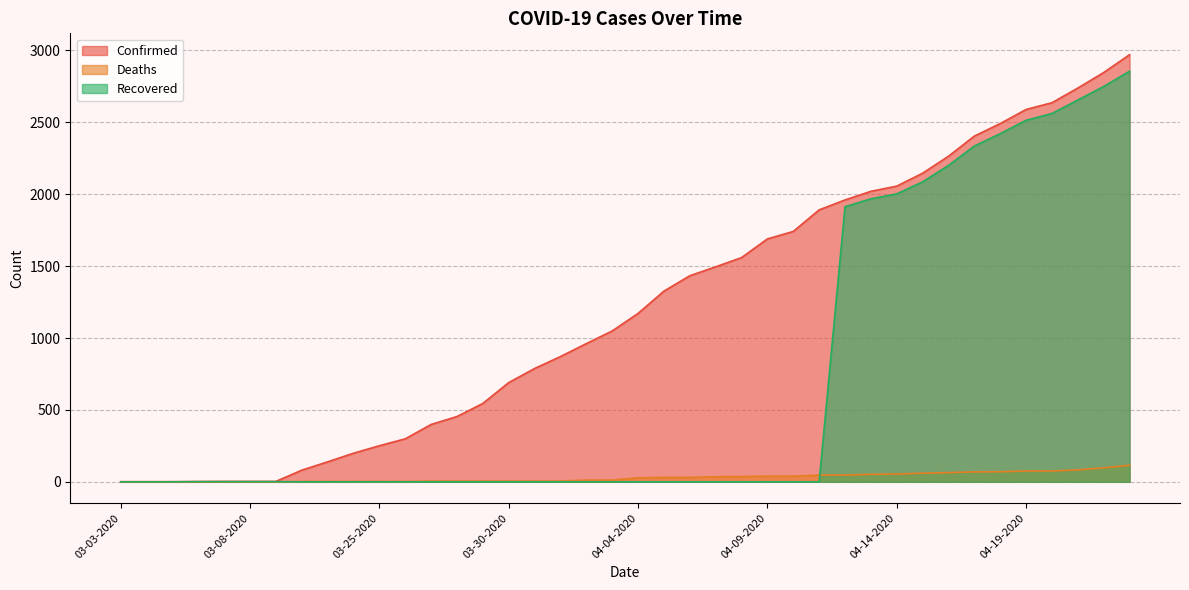

Where does the Confirmed series first go above 1171?

04-05-2020